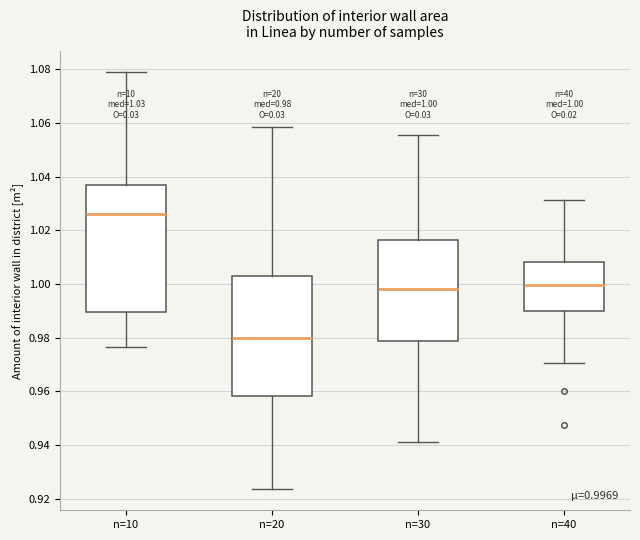

Which box has the highest median line?

n=10